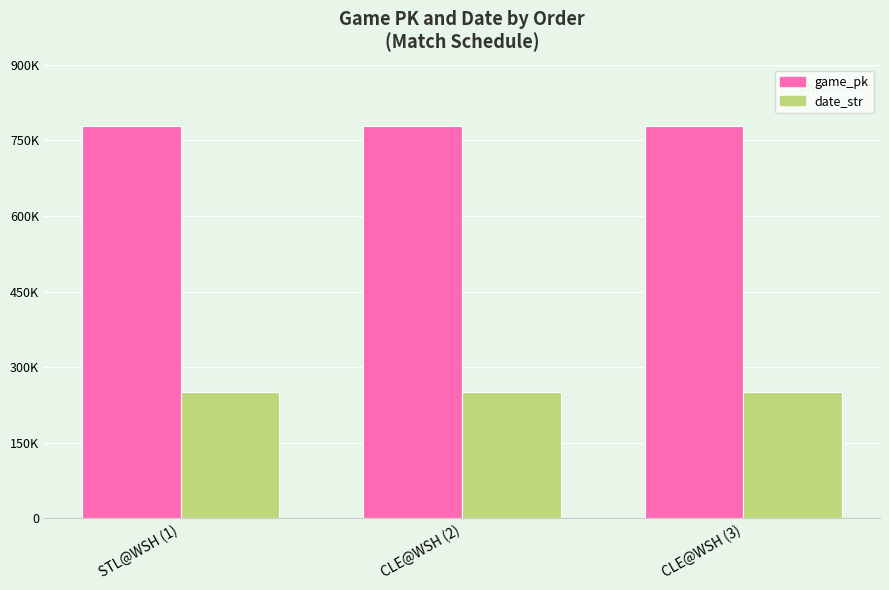

What is the average value of the game_pk series?

778021